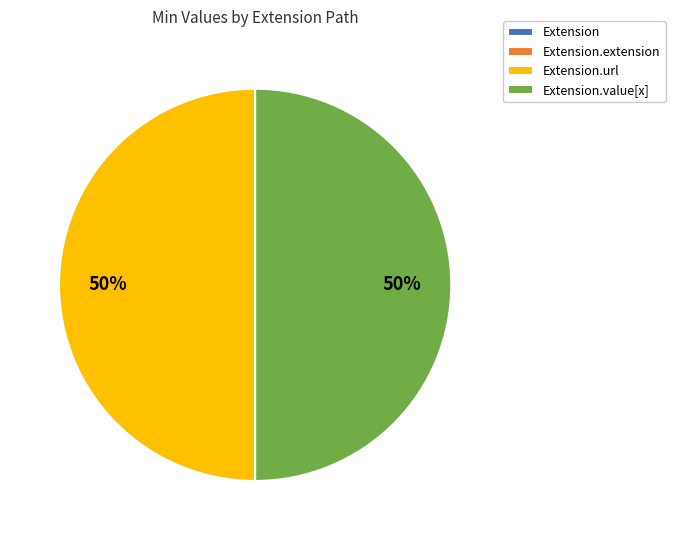

To the nearest percent, what is the difference between the largest and smallest slice percentages?

50%